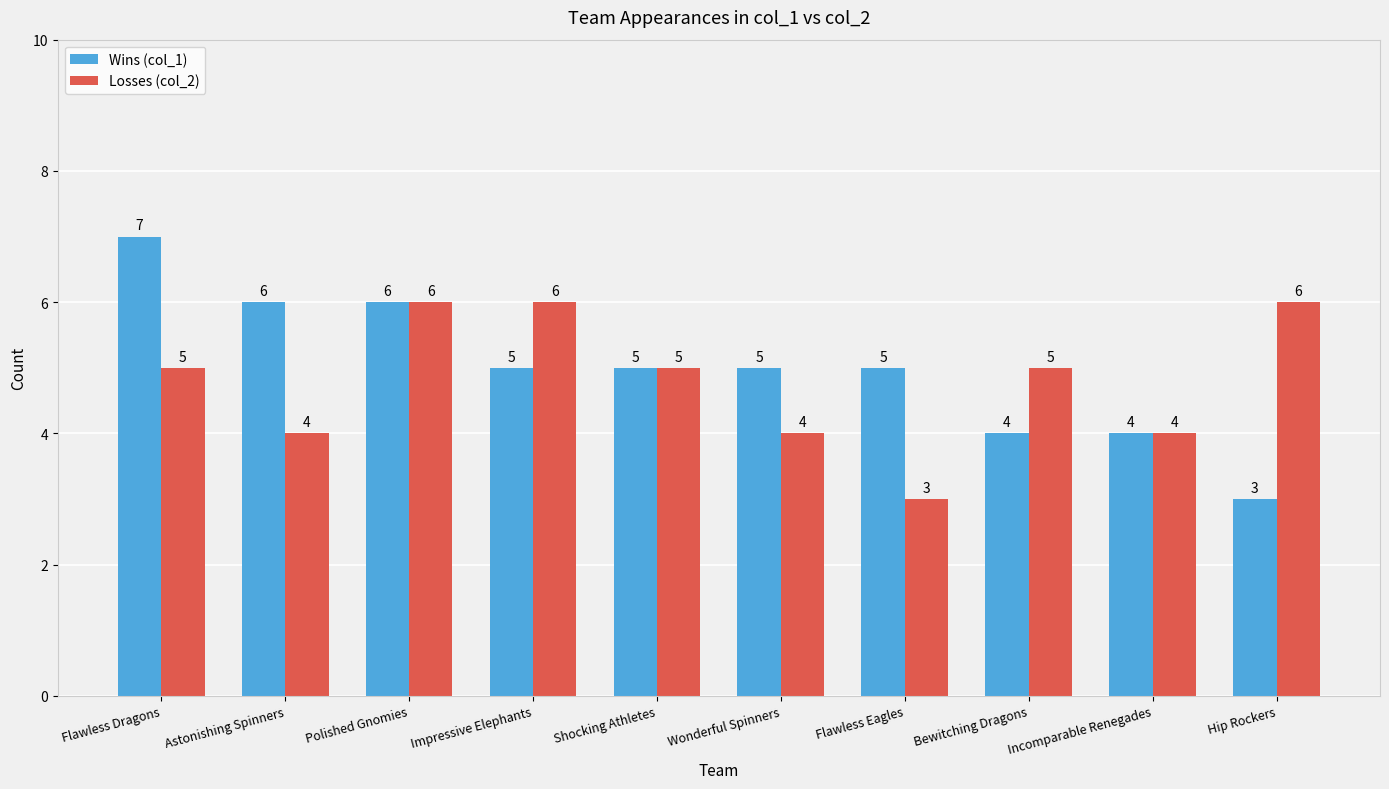

How many data points in Wins (col_1) are less than 5?

3